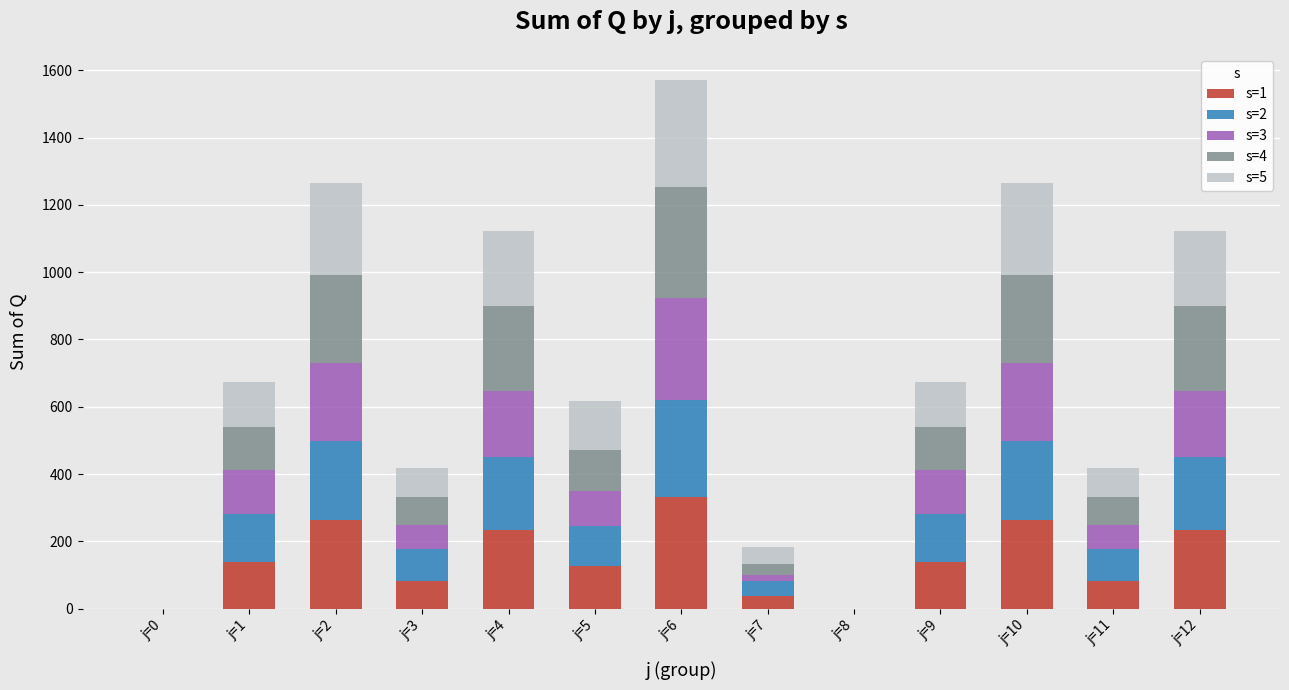

The value of s=1 at j=5 is 201. True or false?

False